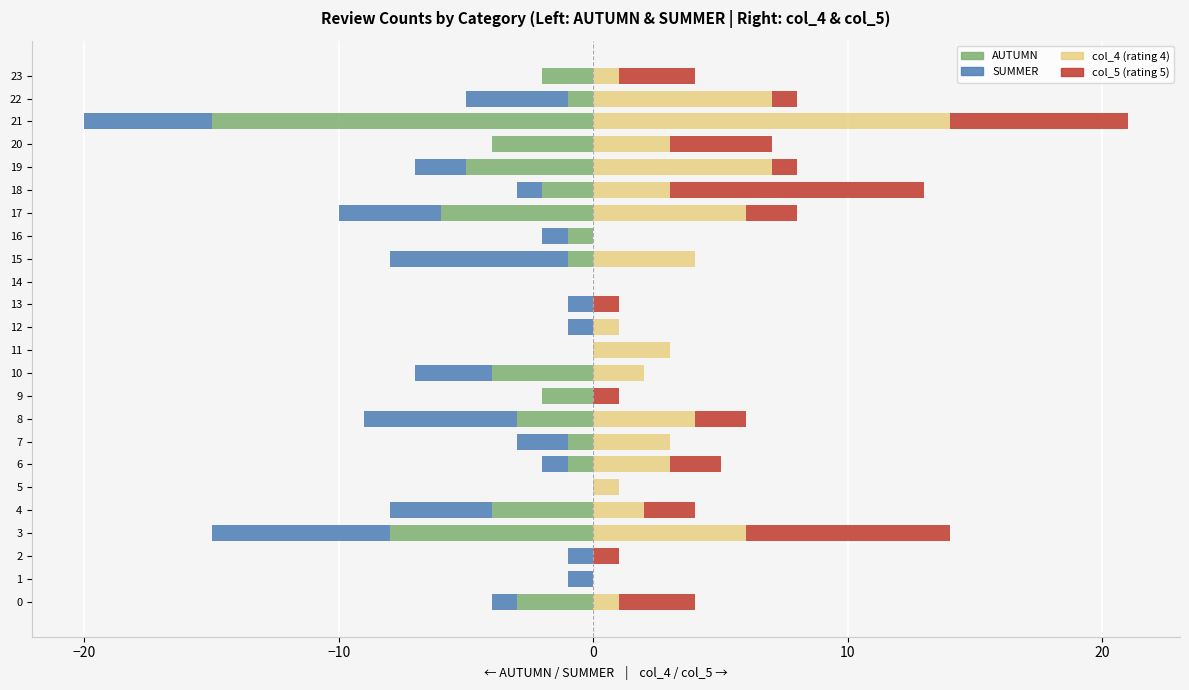

At how many categories does at least one series exceed 0?

21